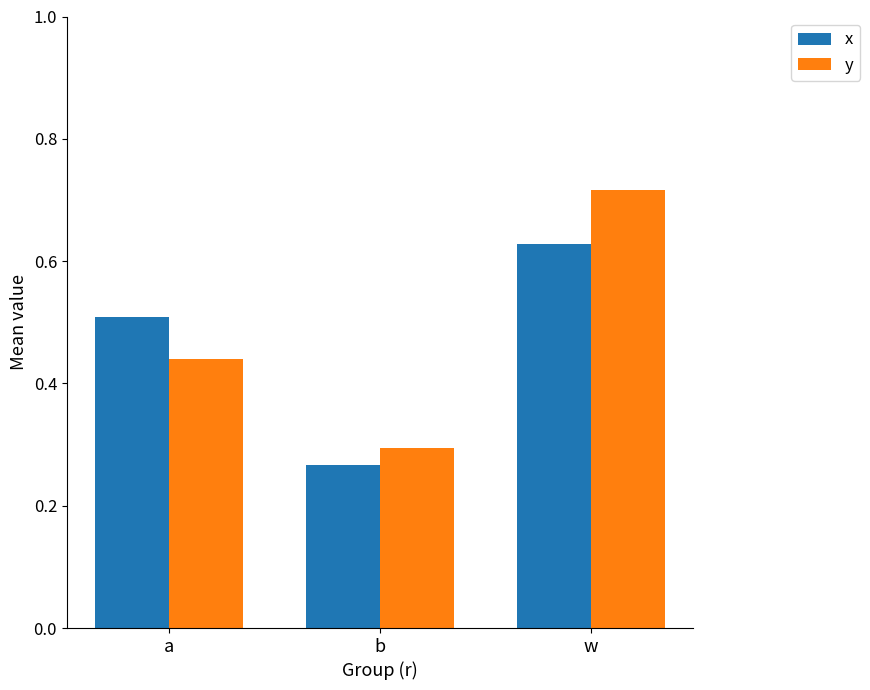

Which category has the highest value in the y series?

w